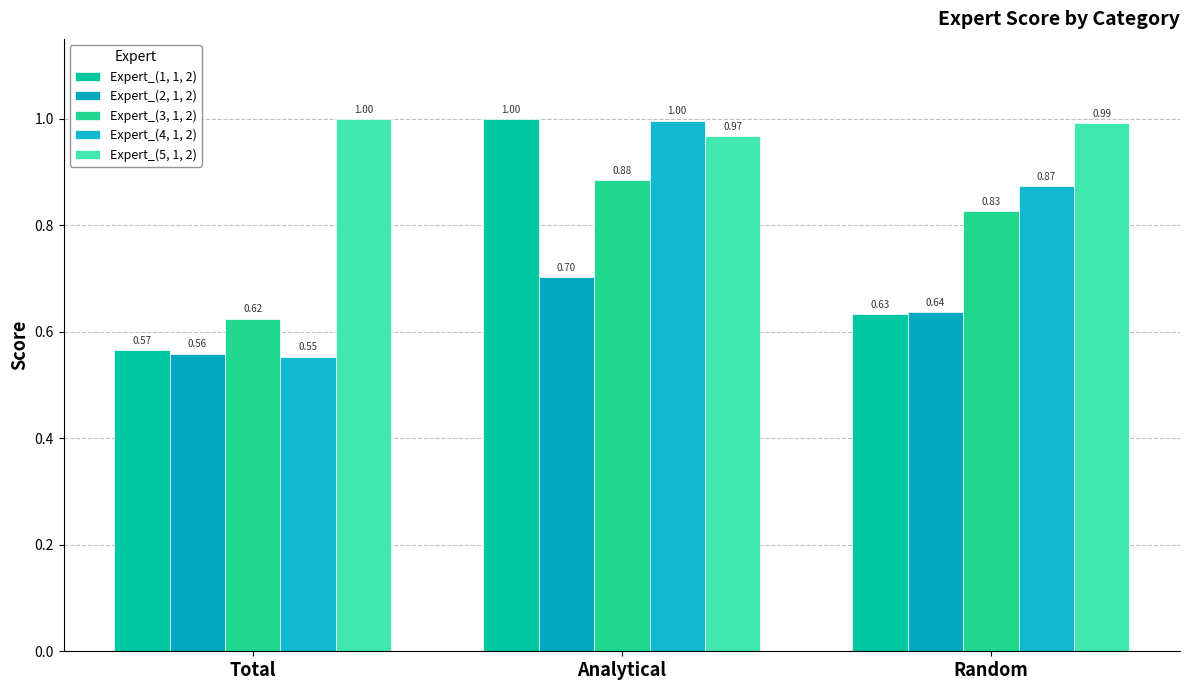

Is it true that Expert_(3, 1, 2) equals 0.6 at Total?

True